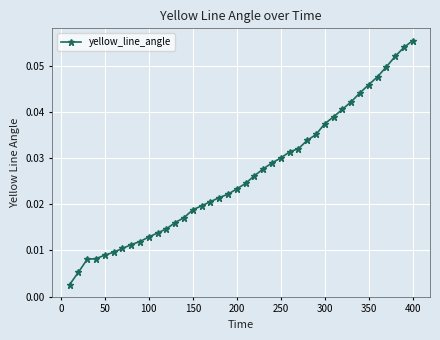

What is the sum of all values?

1.1